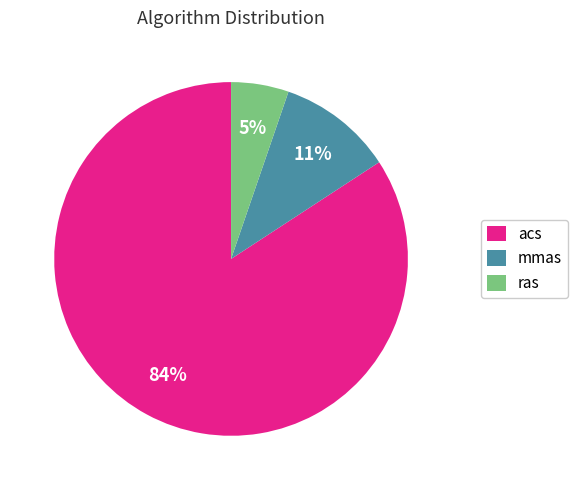

Combined, do ras and acs account for over 50%?

Yes